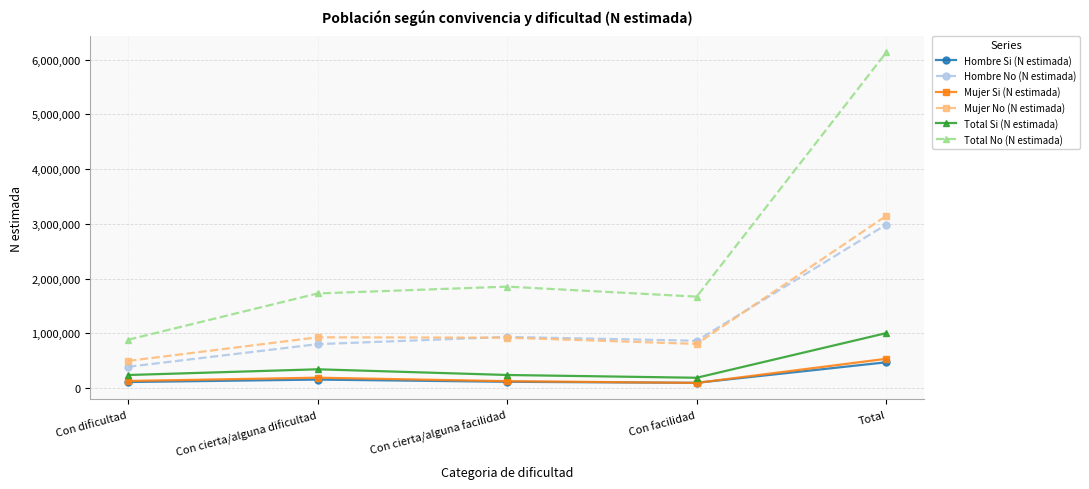

At how many categories does at least one series exceed 3965913?

1